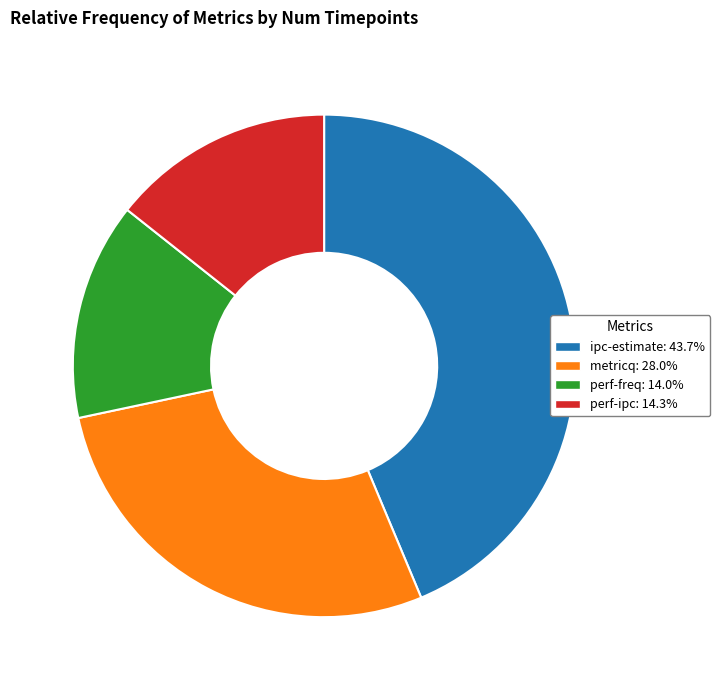

Is ipc-estimate the majority of the pie?

No